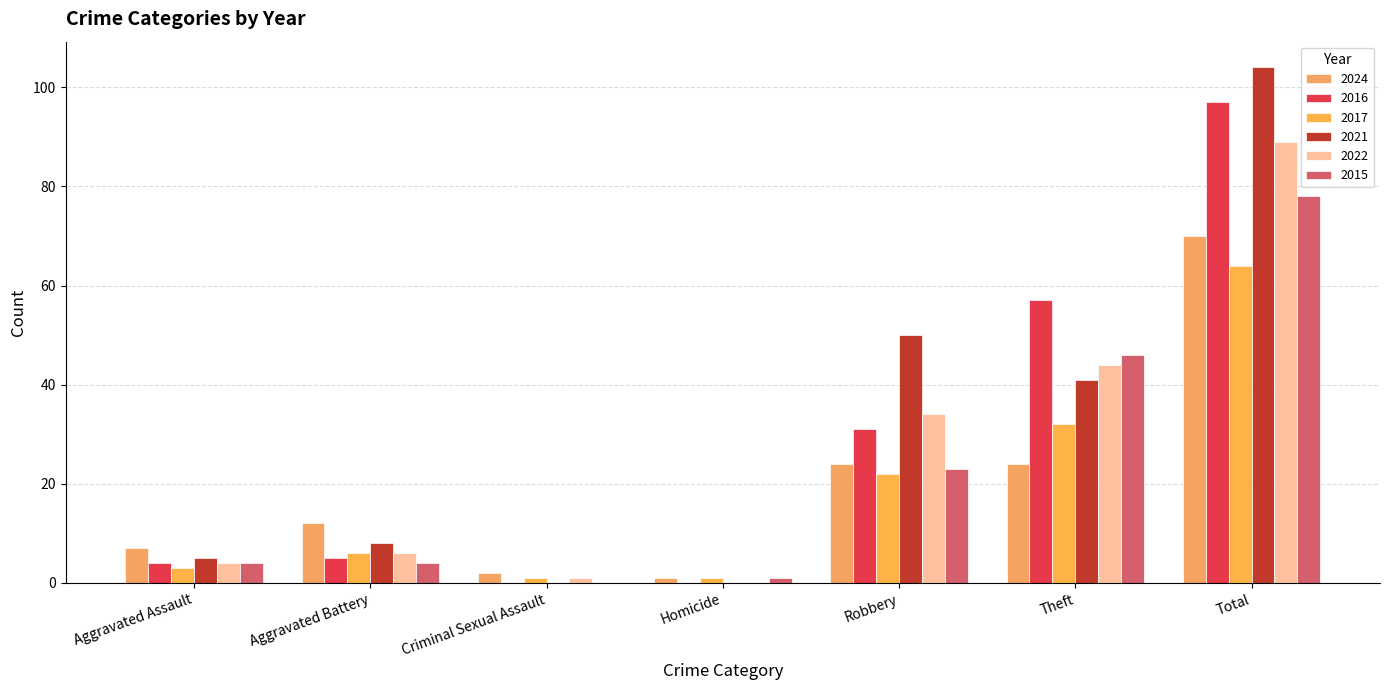

Which series has the widest spread of values?

2021